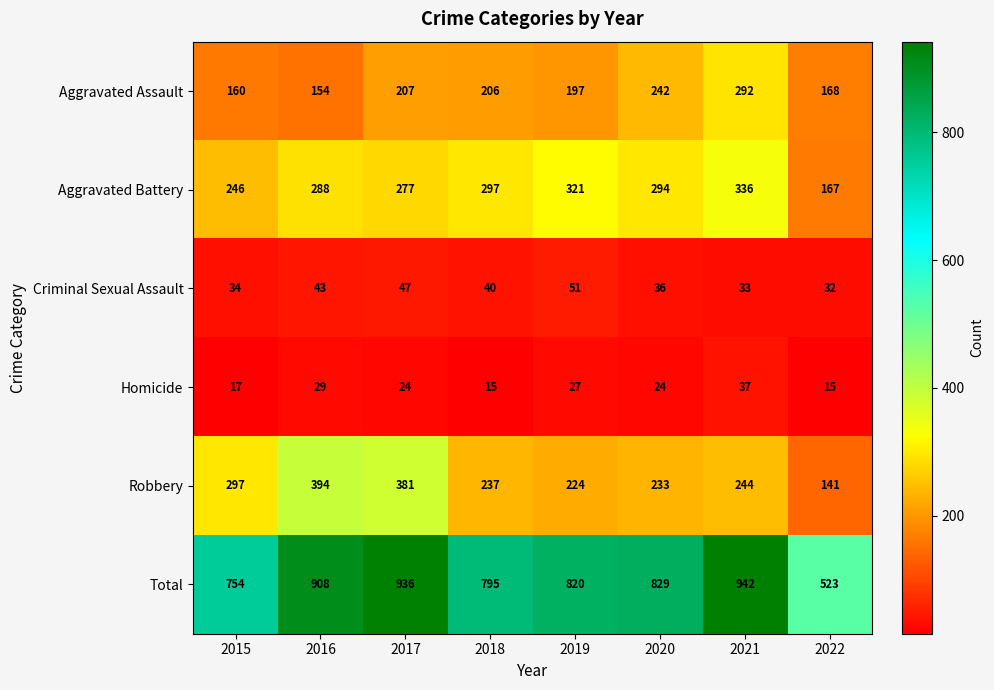

What is the minimum value shown in the chart?

15